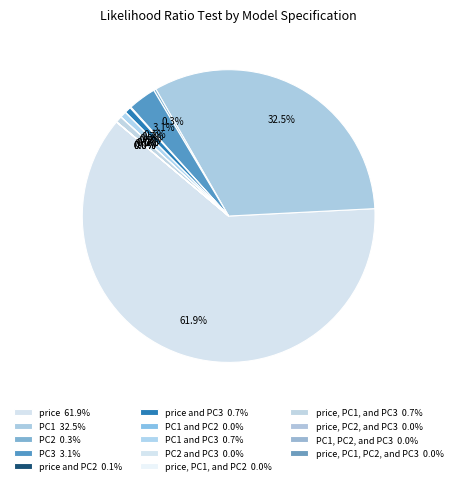

Is there a majority slice in this chart?

Yes